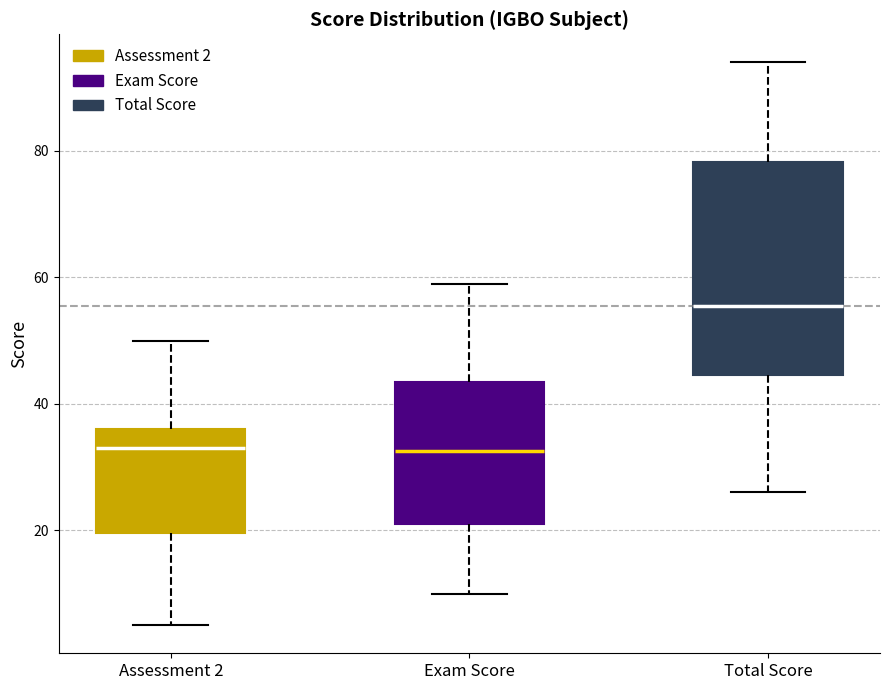

Reading left to right, read every box against the y-axis: the position of its median line, the range the box covers, and the ends of its whiskers. The values are not printed on the chart, so give them approximately, as read against the axis.

Assessment 2: median 34, box 20 to 36, whiskers 6 to 50
Exam Score: median 32, box 22 to 44, whiskers 10 to 60
Total Score: median 56, box 44 to 78, whiskers 26 to 94